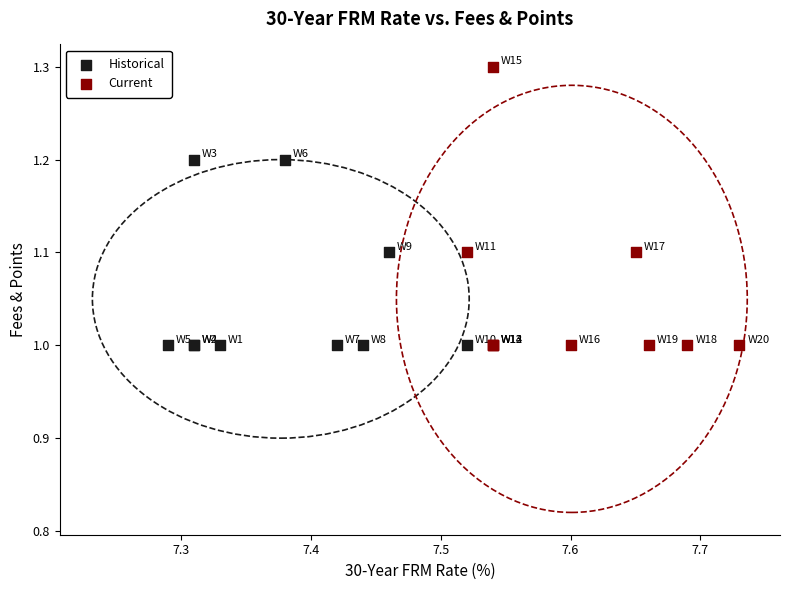

Which series contains the highest Y value?

Current